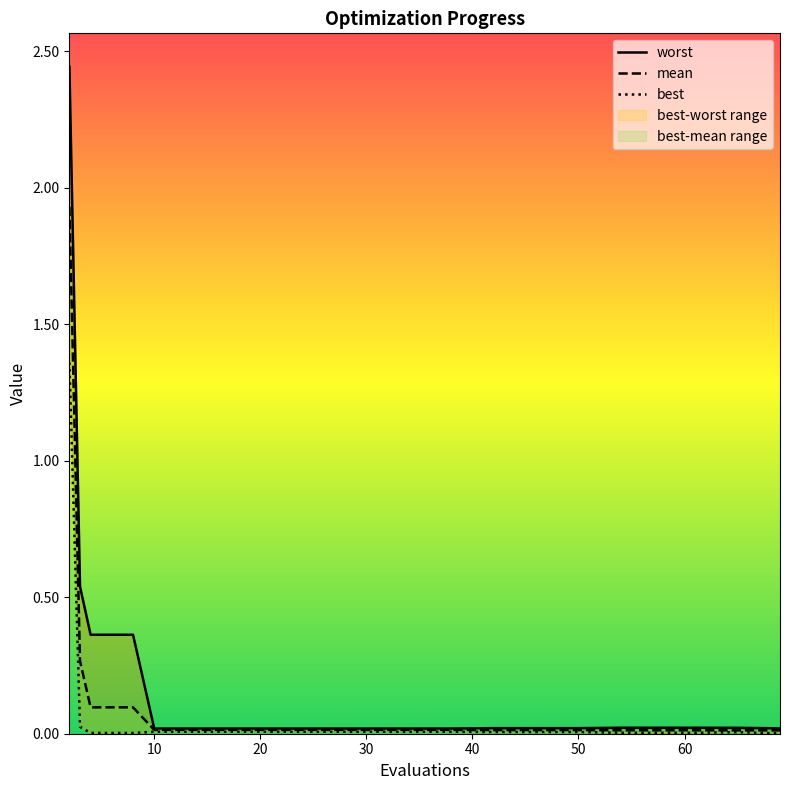

At how many categories does at least one series exceed 0?

20